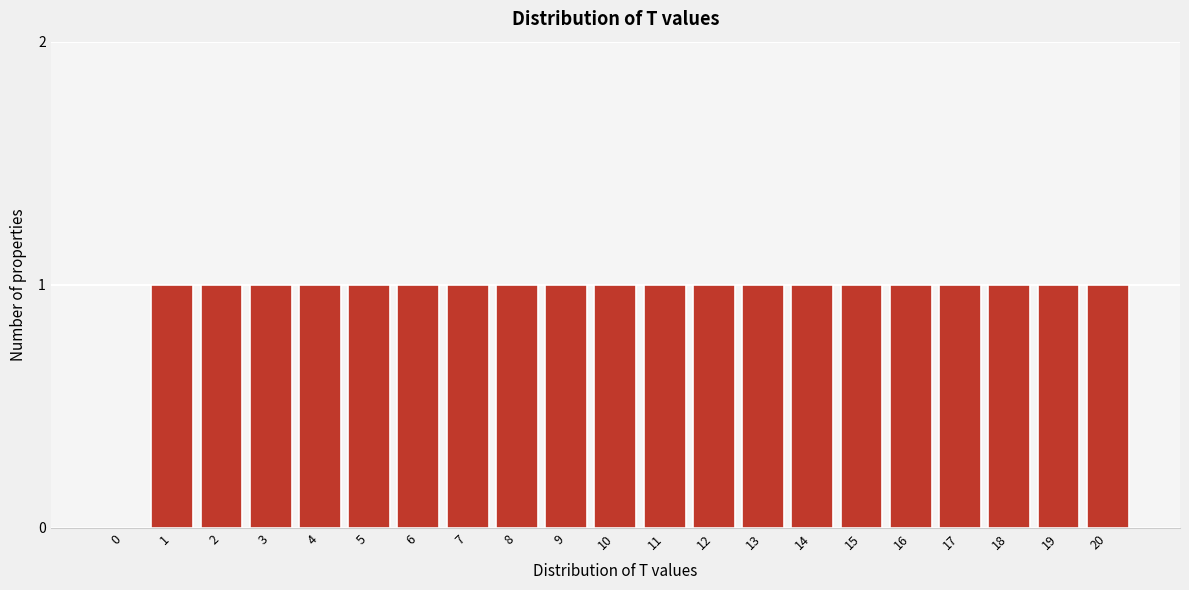

Reading left to right, transcribe all the data shown in this chart.

0=0	1=1	2=1	3=1	4=1	5=1	6=1	7=1	8=1	9=1	10=1	11=1	12=1	13=1	14=1	15=1	16=1	17=1	18=1	19=1	20=1